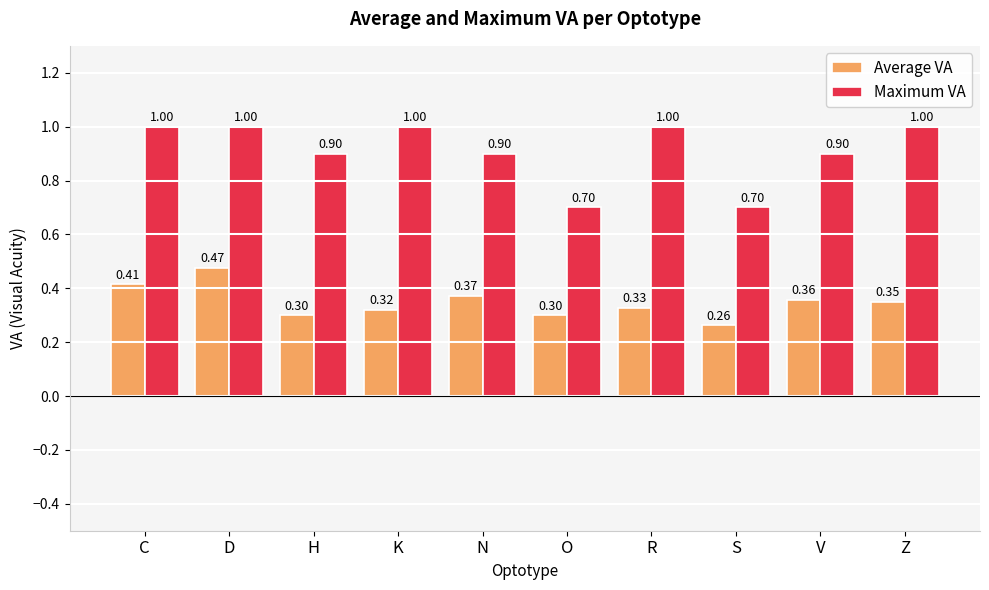

What is the label of the 5th bar from the left?

N